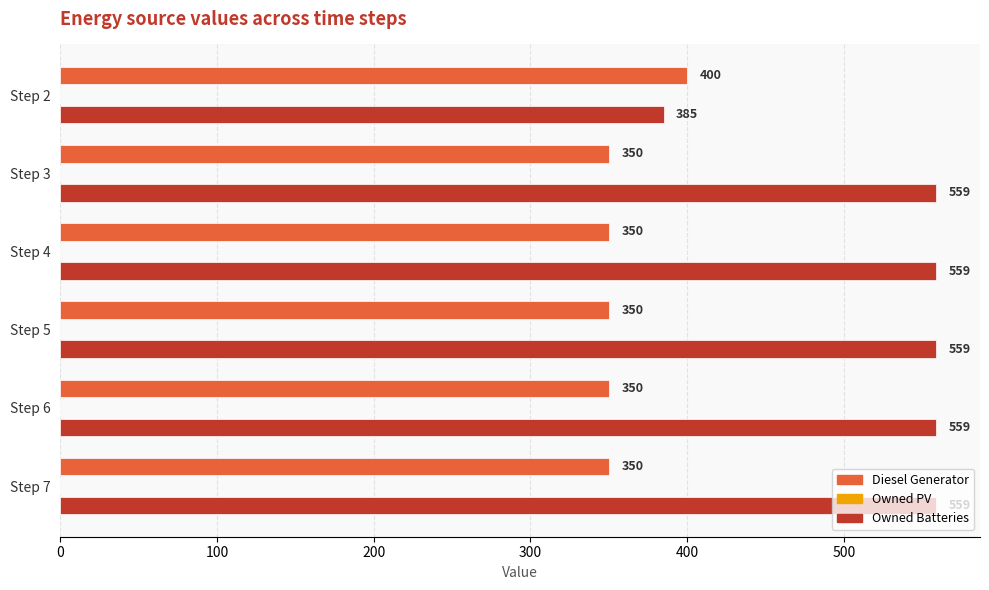

List the series in order of their overall mean, highest first.

Owned Batteries, Diesel Generator